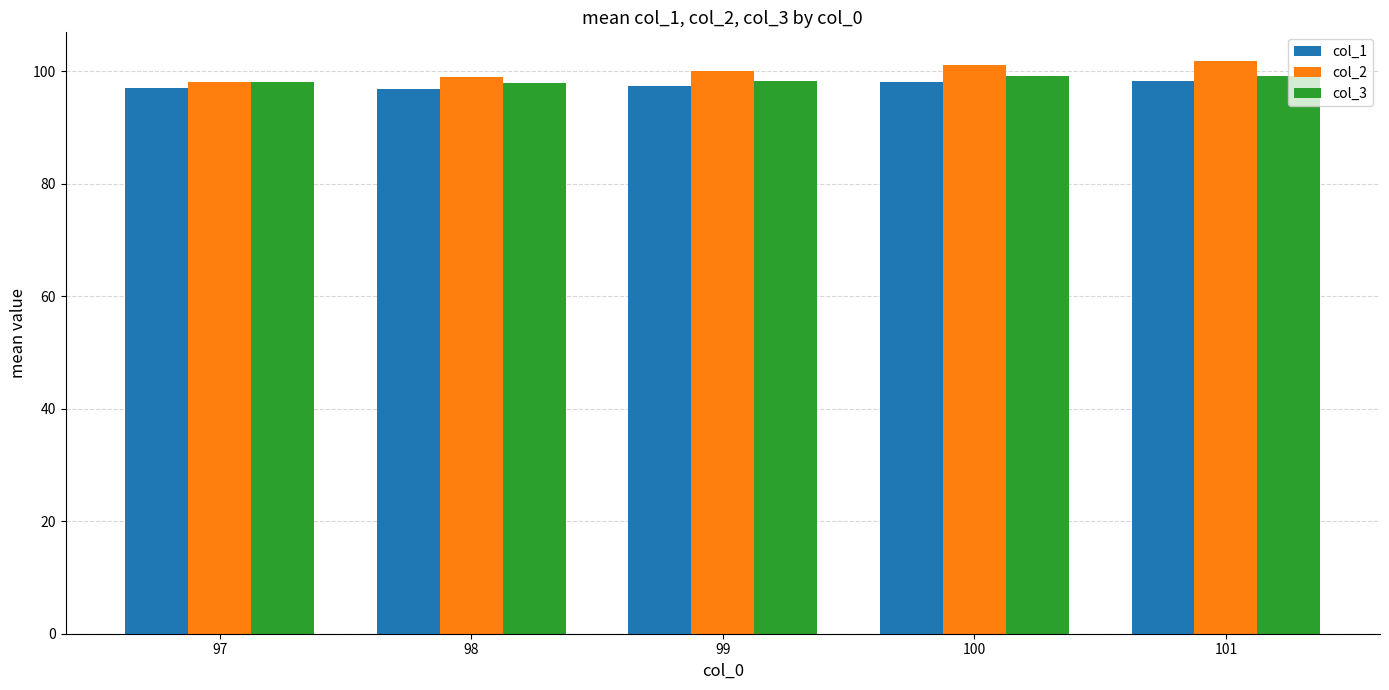

What is the value of the col_2 bar at the 4th from the left?

101.0